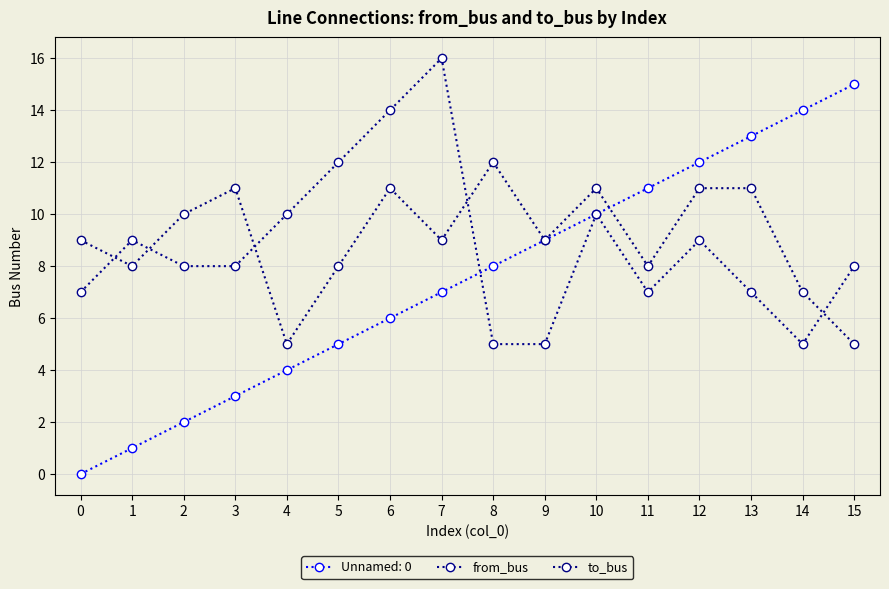

What is the greatest value displayed?

16